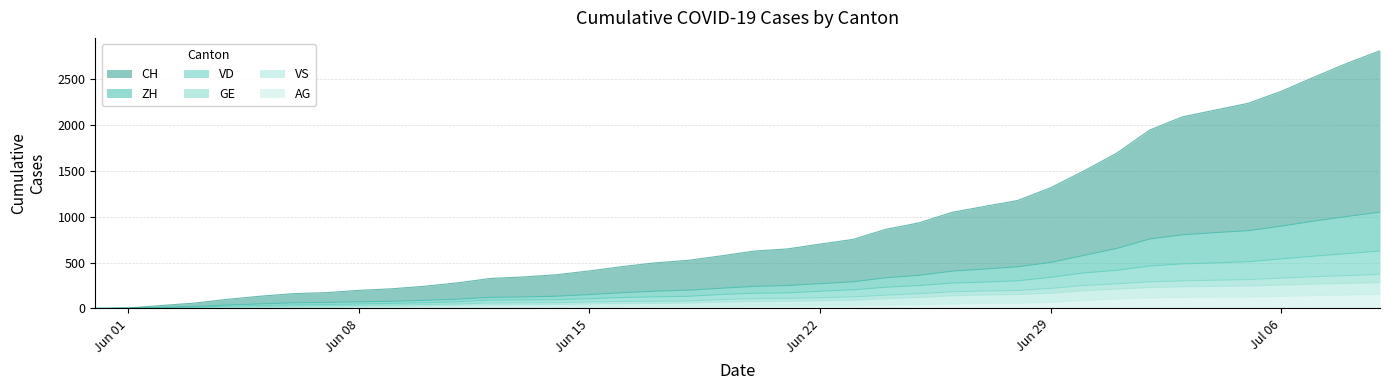

What position from the right is 2020-07-04?

6